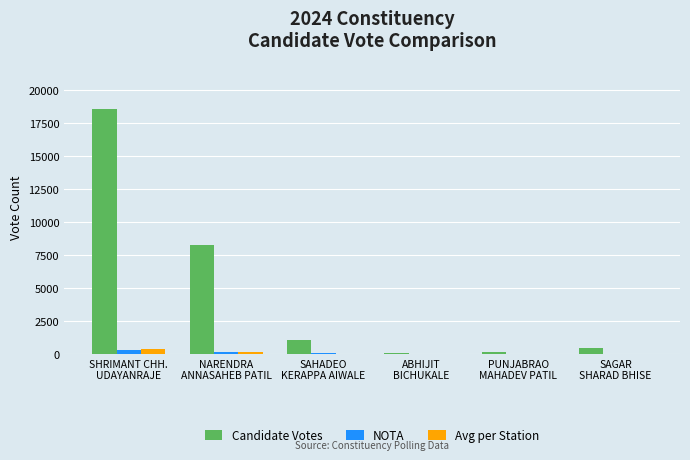

How many groups of bars are there?

6